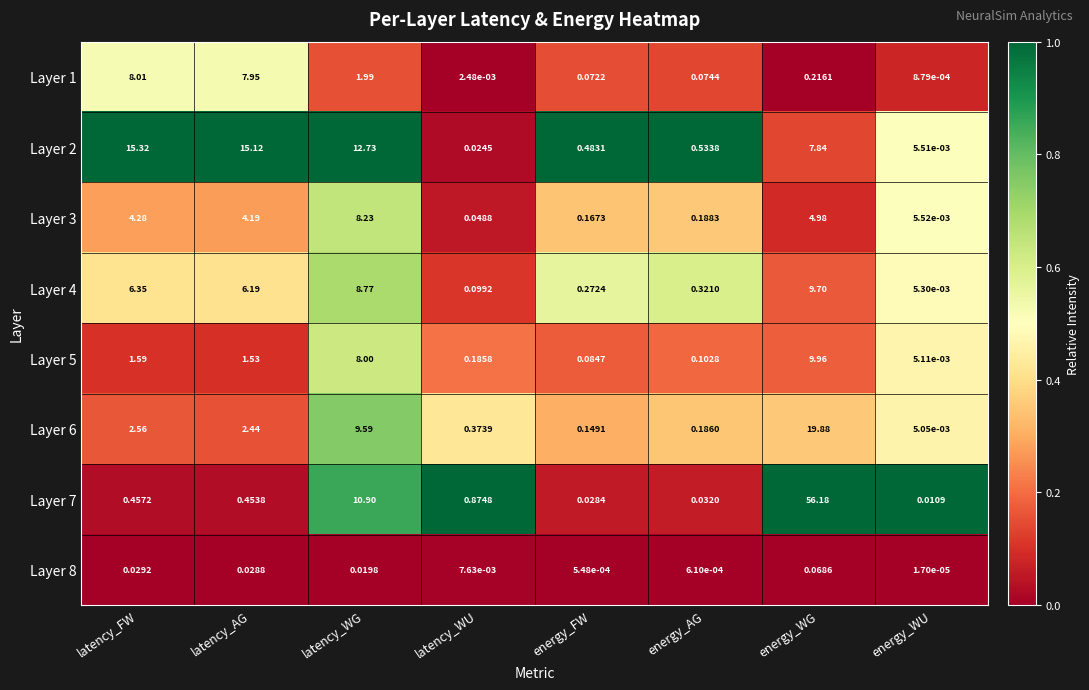

Is the value of Layer 5 at energy_WG greater than the value of Layer 4 at latency_WU?

Yes